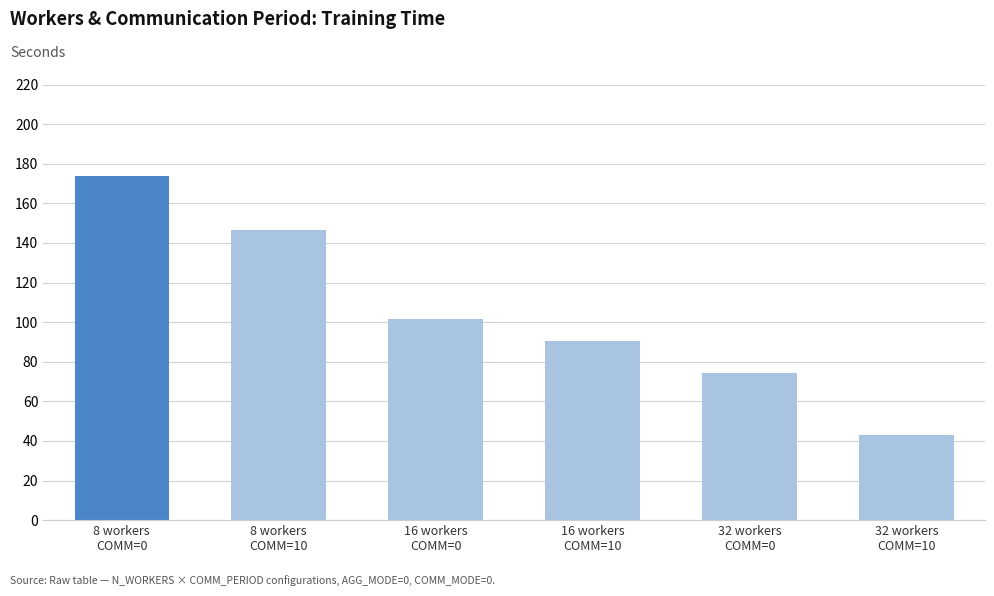

Reading right to left, transcribe all the data shown in this chart.

32 workers
COMM=10=42.8	32 workers
COMM=0=74.3	16 workers
COMM=10=90.3	16 workers
COMM=0=101.6	8 workers
COMM=10=146.3	8 workers
COMM=0=173.8